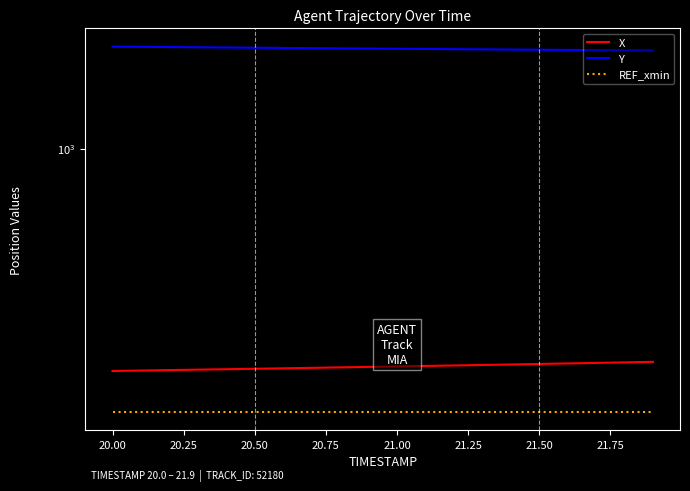

What are all the series names shown in the legend?

X, Y, REF_xmin